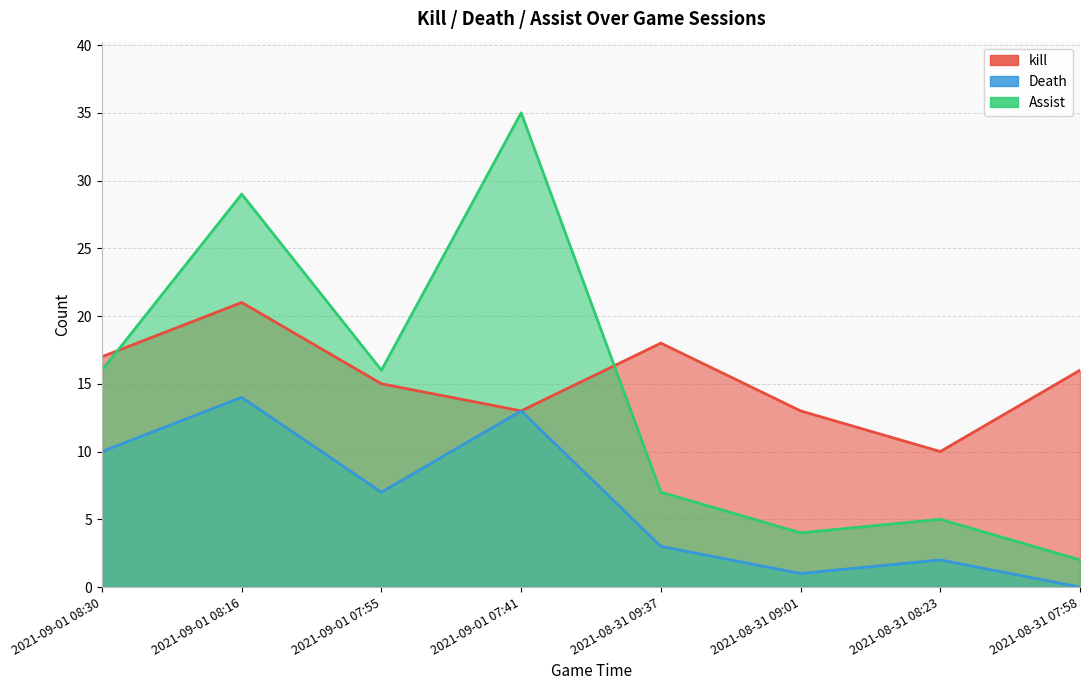

Is the value of Assist at 2021-09-01 07:41 greater than the value of Death at 2021-09-01 08:16?

Yes